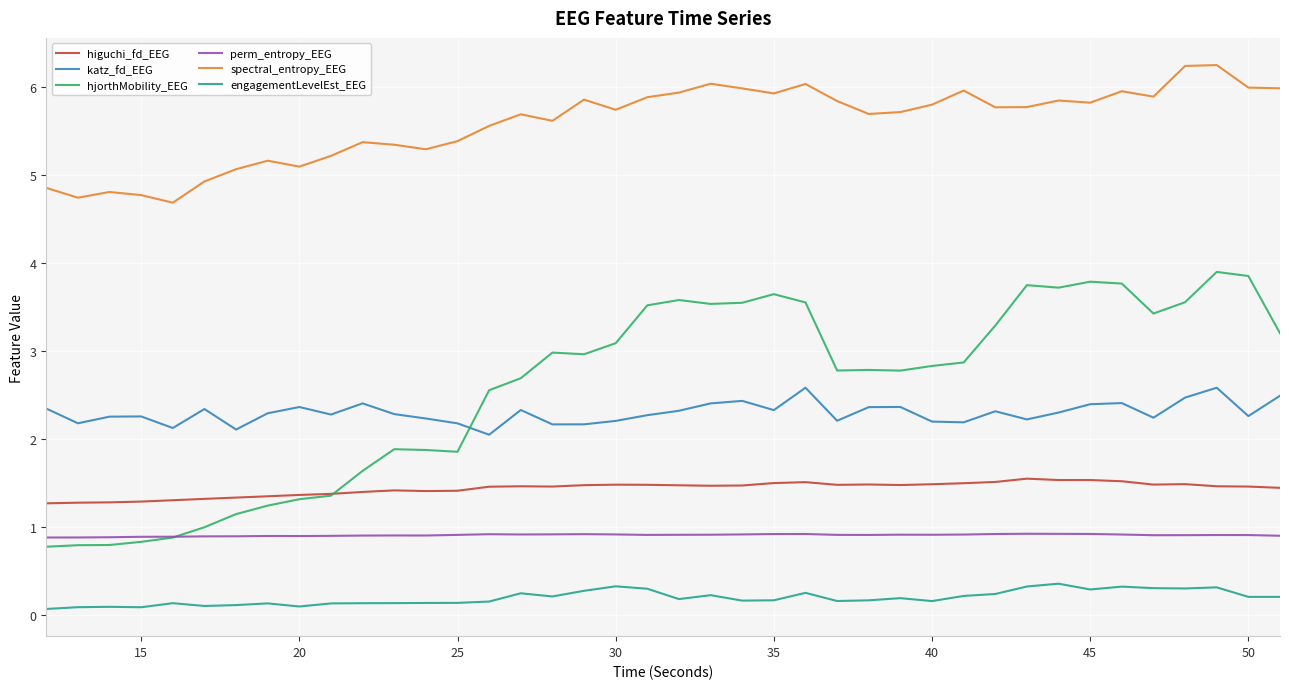

Which series has the largest range (max minus min)?

hjorthMobility_EEG